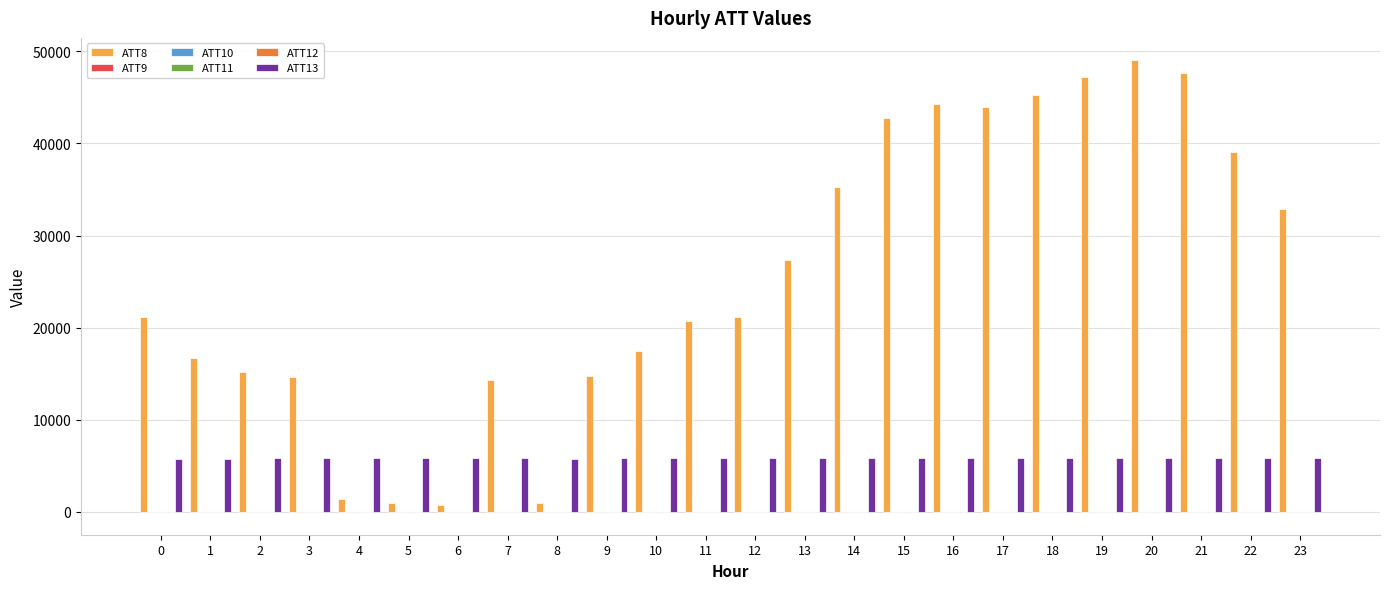

What is the maximum value shown in the chart?

49000.0